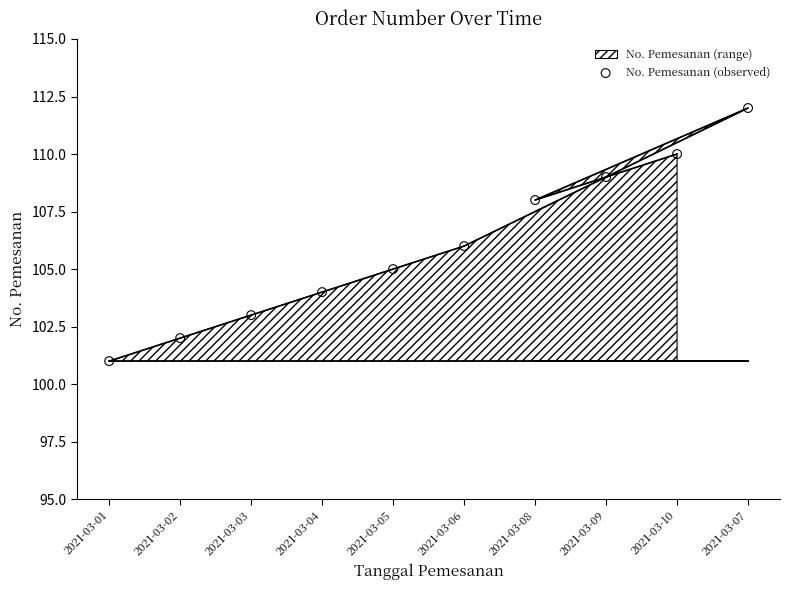

Which has a higher value, 2021-03-10 or 2021-03-05?

2021-03-10